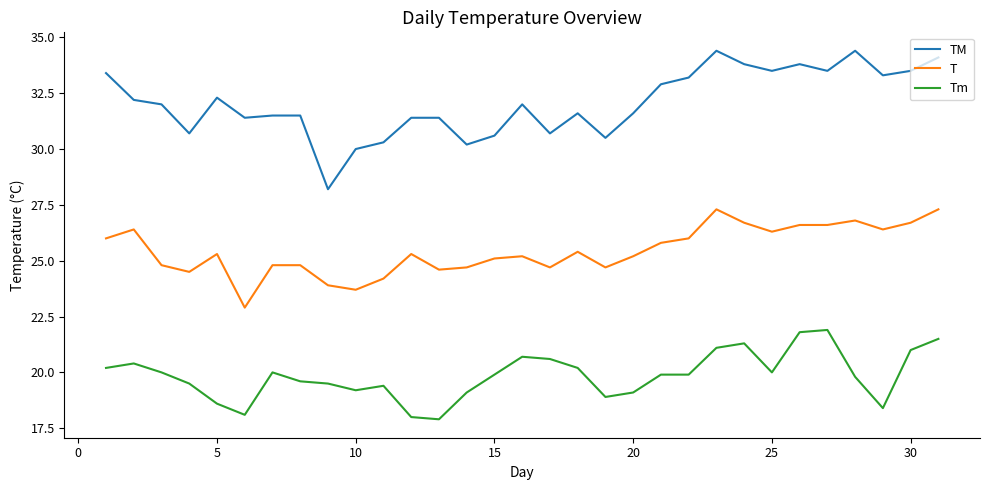

Reading left to right, extract all data points from this chart.

TM: 33.4	32.2	32.0	30.7	32.3	31.4	31.5	31.5	28.2	30.0	30.3	31.4	31.4	30.2	30.6	32.0	30.7	31.6	30.5	31.6	32.9	33.2	34.4	33.8	33.5	33.8	33.5	34.4	33.3	33.5	34.1
T: 26.0	26.4	24.8	24.5	25.3	22.9	24.8	24.8	23.9	23.7	24.2	25.3	24.6	24.7	25.1	25.2	24.7	25.4	24.7	25.2	25.8	26.0	27.3	26.7	26.3	26.6	26.6	26.8	26.4	26.7	27.3
Tm: 20.2	20.4	20.0	19.5	18.6	18.1	20.0	19.6	19.5	19.2	19.4	18.0	17.9	19.1	19.9	20.7	20.6	20.2	18.9	19.1	19.9	19.9	21.1	21.3	20.0	21.8	21.9	19.8	18.4	21.0	21.5